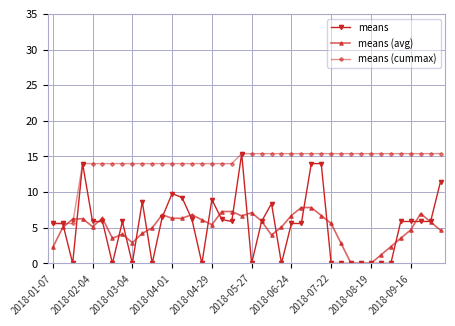

Which series has the largest range (max minus min)?

means